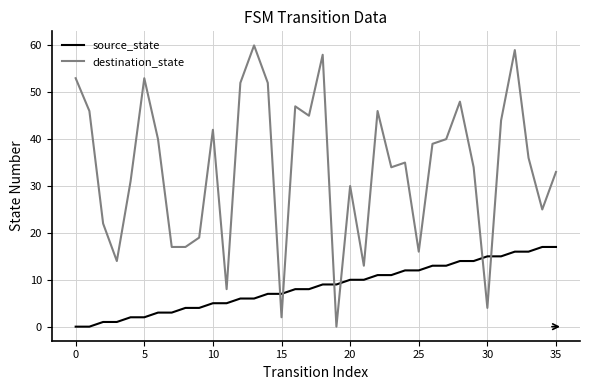

Does the chart have visible grid lines?

Yes